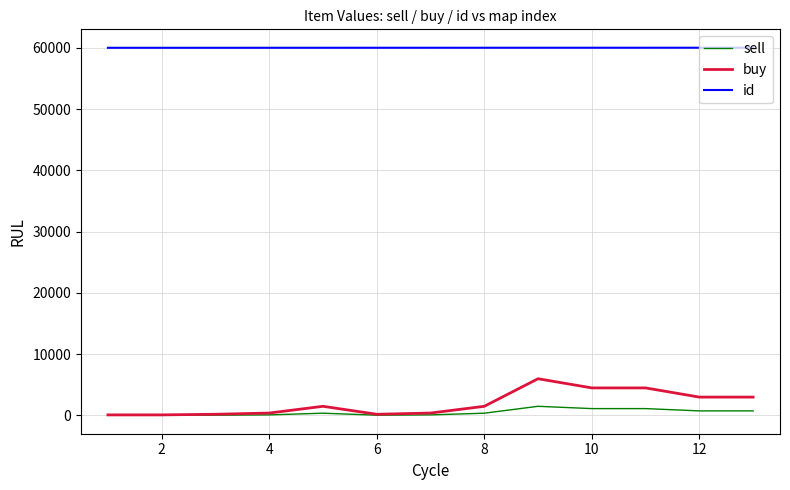

Which series has the largest total across all categories?

id